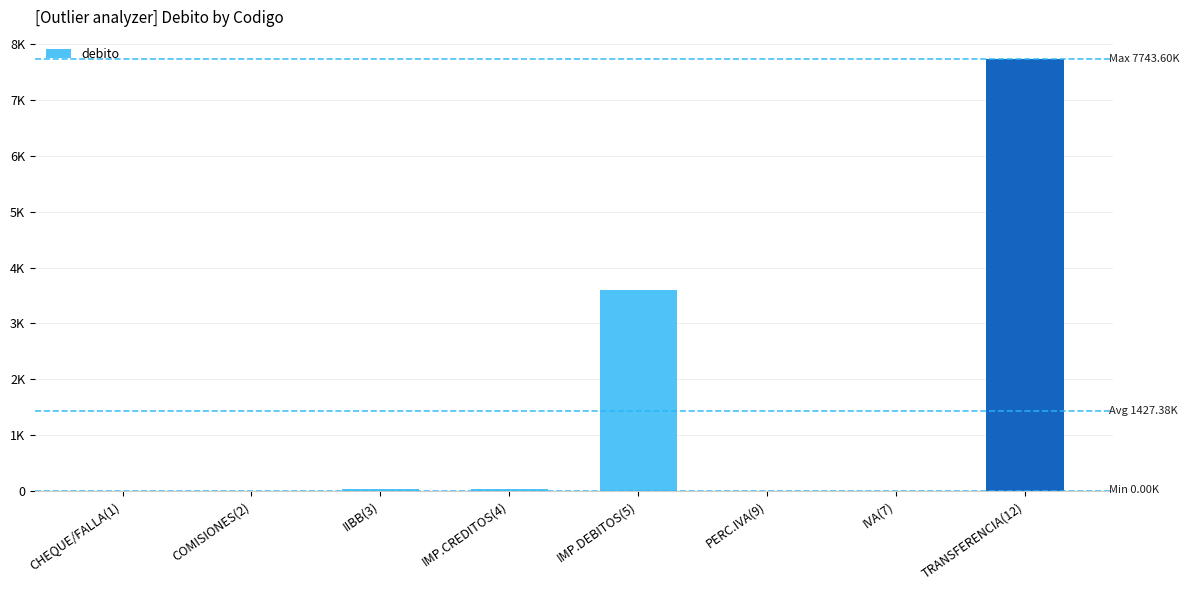

Which category has the lowest value across all series?

CHEQUE/FALLA(1)